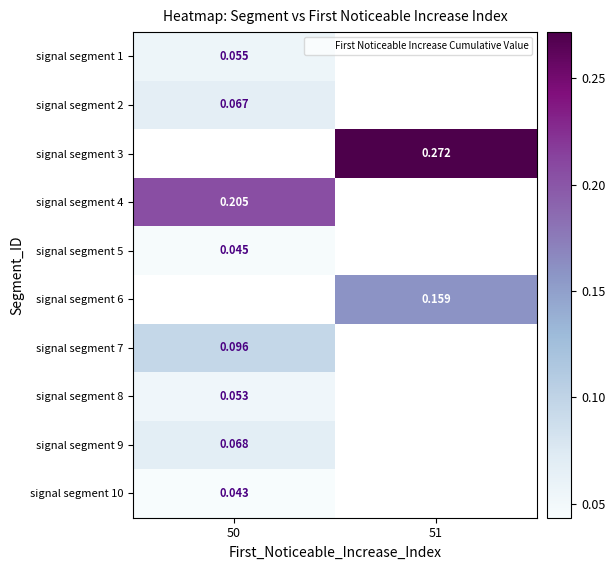

How many distinct data groups are displayed?

10